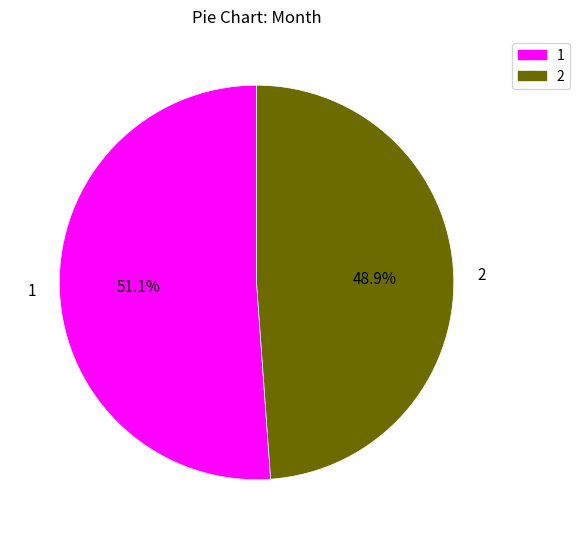

Which category has the biggest portion of the pie?

1